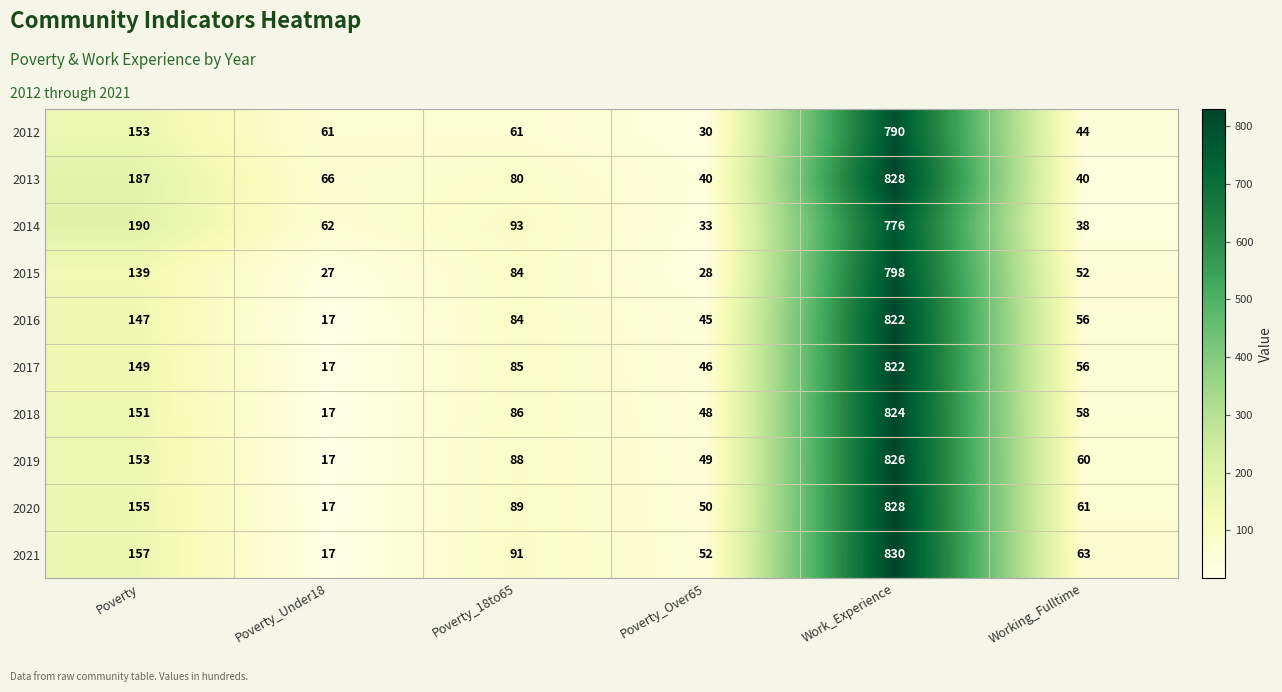

At which category is the sum across all series the highest?

Work_Experience